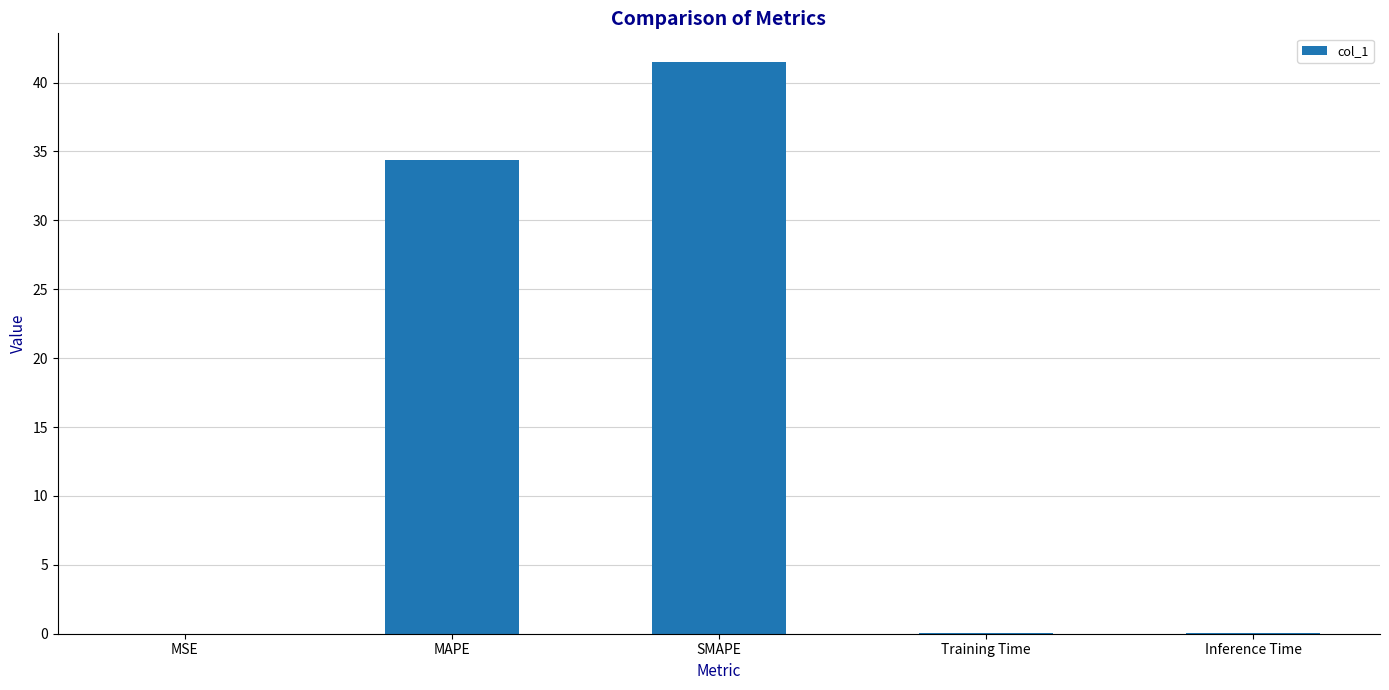

What is the greatest value displayed?

41.5